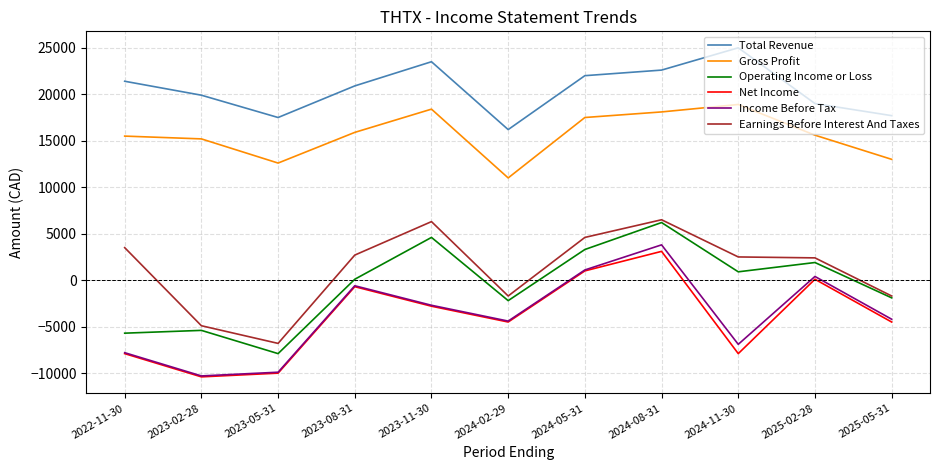

True or false: Total Revenue and Earnings Before Interest And Taxes cross at least once.

False